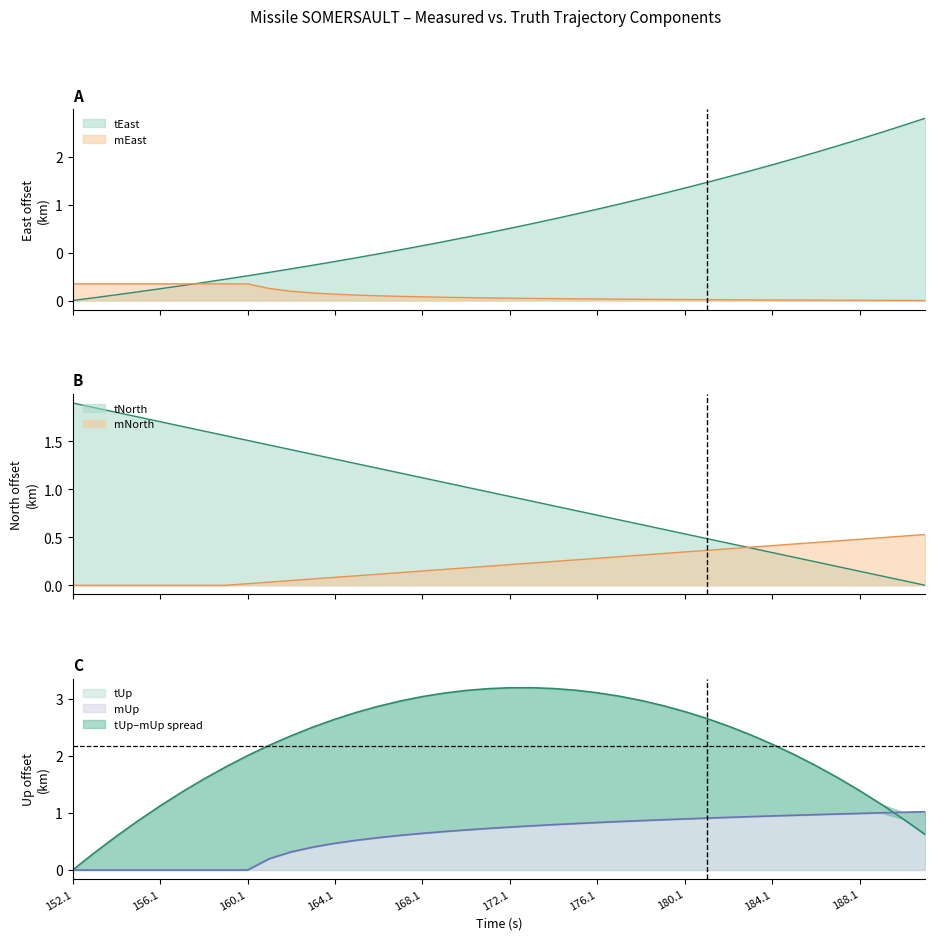

Is the value of mUp at 188.1 greater than the value of tUp at 152.1?

Yes